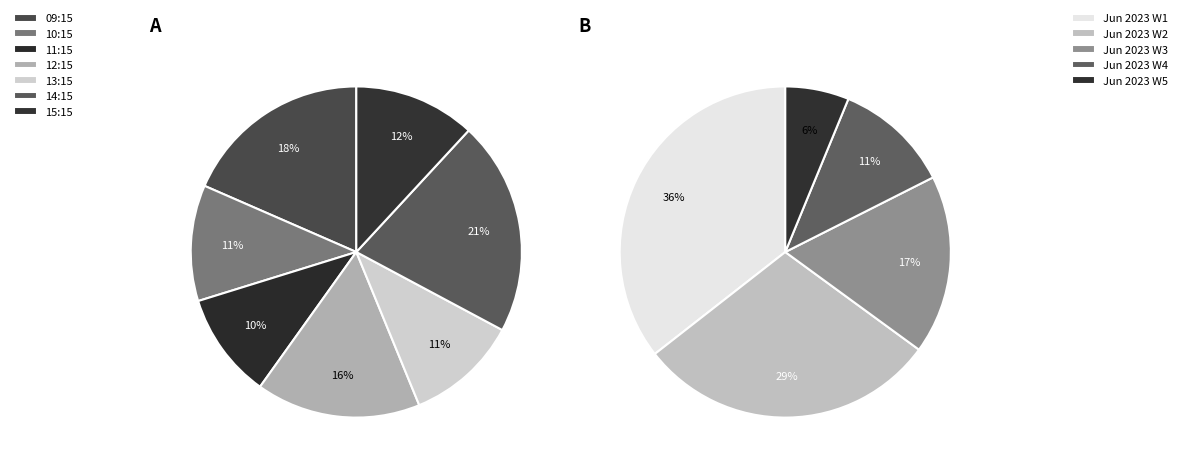

Between 39 and 31, which is larger?

39